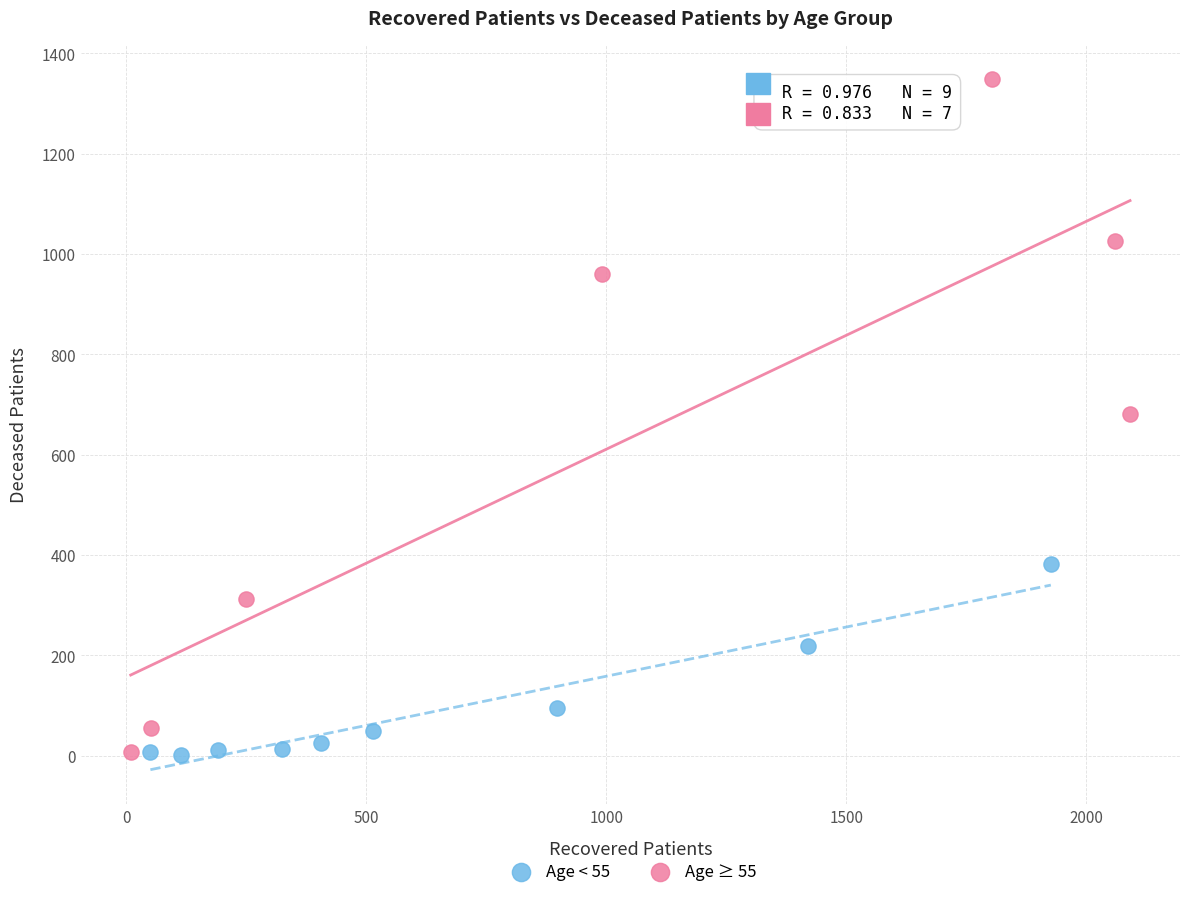

Which series reaches the maximum Y coordinate?

Age ≥ 55